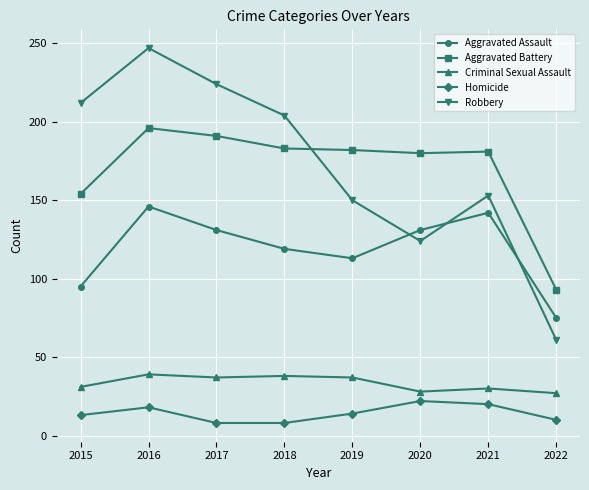

What is the greatest value displayed?

247